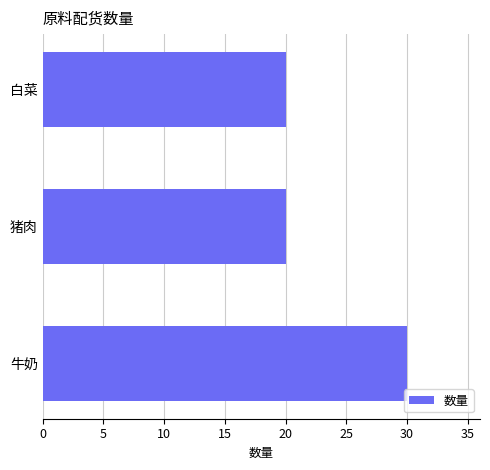

Reading bottom to top, what are all the values shown in this chart?

30	20	20